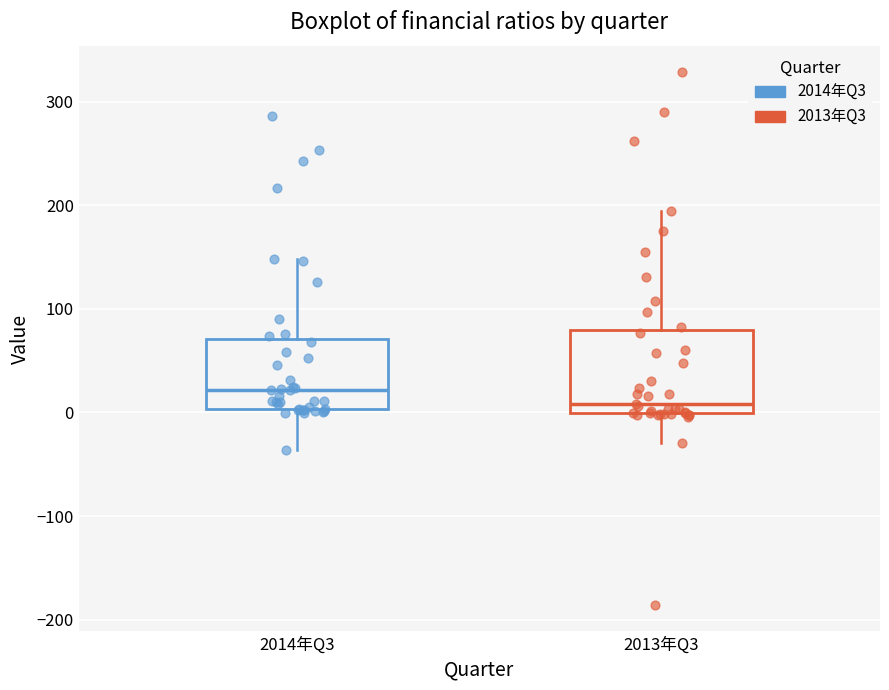

Reading left to right, transcribe this box plot: for each box, give where its median line is, the range the box spans, and where its two whiskers end, as read against the y-axis. The values are not printed on the chart, so give them approximately, as read against the axis.

2014年Q3: median 20, box 0 to 70, whiskers -40 to 150
2013年Q3: median 10, box 0 to 80, whiskers -30 to 190